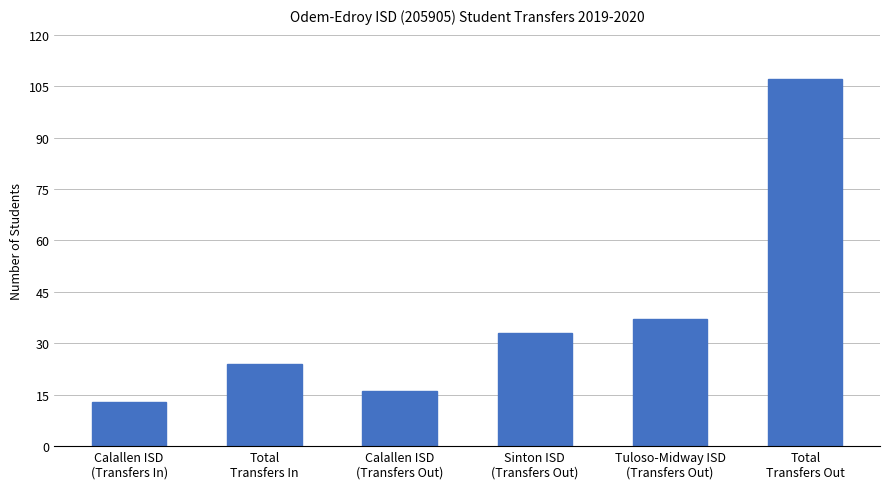

Does the chart contain any negative values?

No